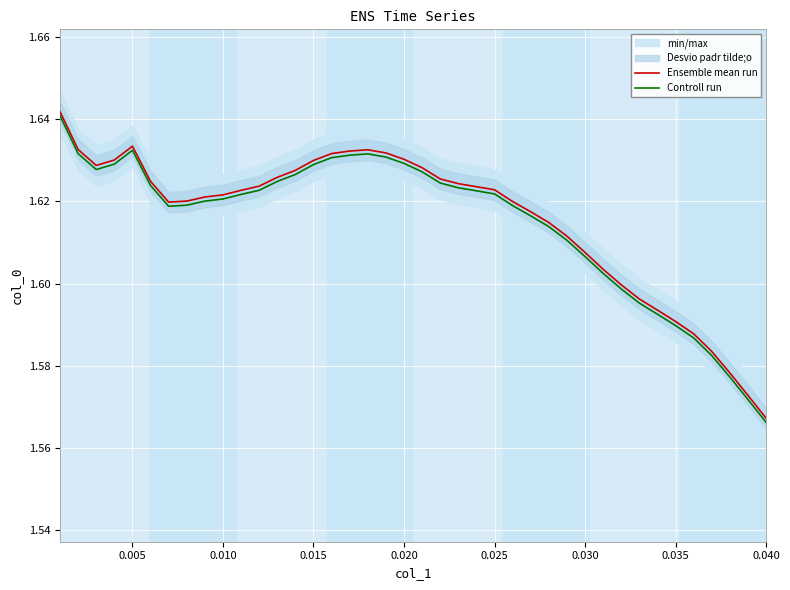

Reading right to left, extract all data points from this chart.

Ensemble mean run: 1.6	1.6	1.6	1.6	1.6	1.6	1.6	1.6	1.6	1.6	1.6	1.6	1.6	1.6	1.6	1.6	1.6	1.6	1.6	1.6	1.6	1.6	1.6	1.6	1.6	1.6	1.6	1.6	1.6	1.6	1.6	1.6	1.6	1.6	1.6	1.6	1.6	1.6	1.6	1.6
Controll run: 1.6	1.6	1.6	1.6	1.6	1.6	1.6	1.6	1.6	1.6	1.6	1.6	1.6	1.6	1.6	1.6	1.6	1.6	1.6	1.6	1.6	1.6	1.6	1.6	1.6	1.6	1.6	1.6	1.6	1.6	1.6	1.6	1.6	1.6	1.6	1.6	1.6	1.6	1.6	1.6